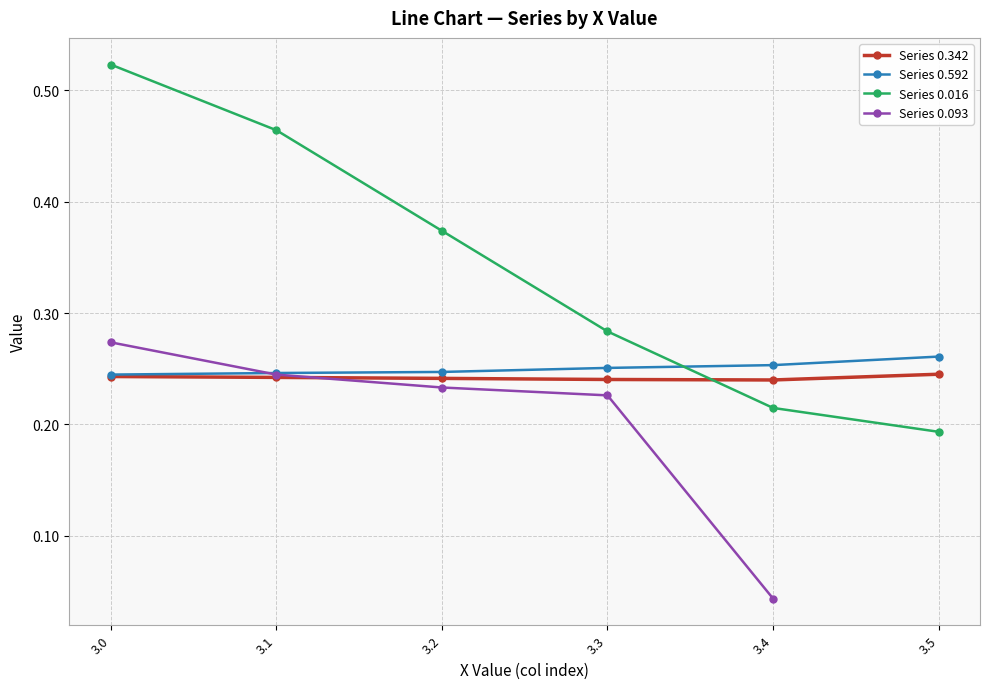

Count the Series 0.016 values in the range 0 to 1.

6